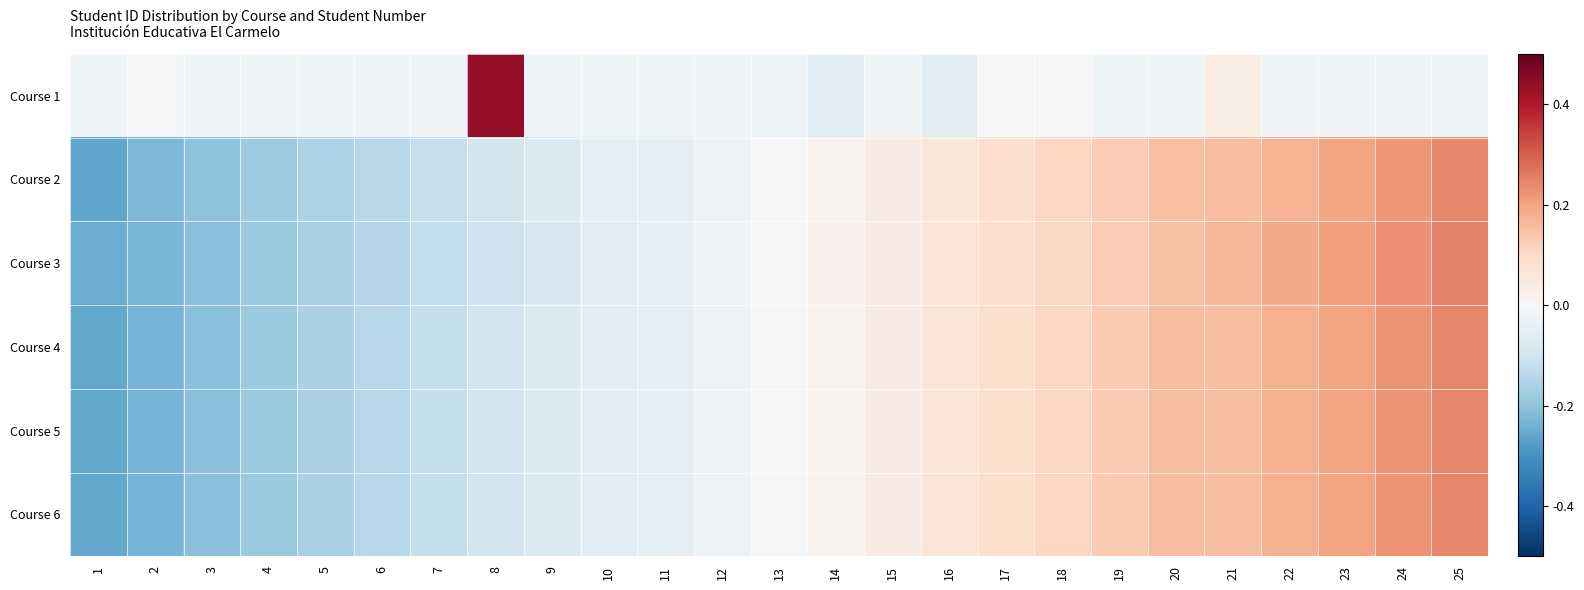

Which series has the largest total across all categories?

Course 2